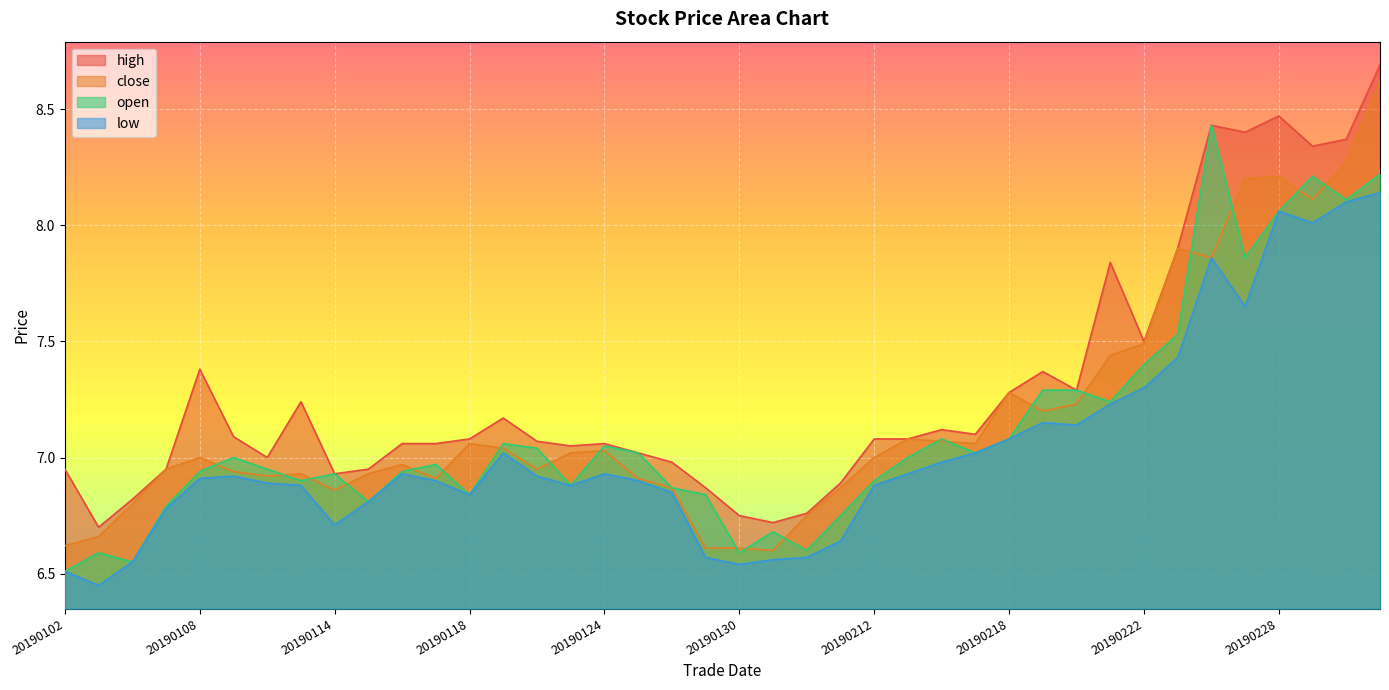

Which has a higher value, 20190212 or 20190124?

20190212